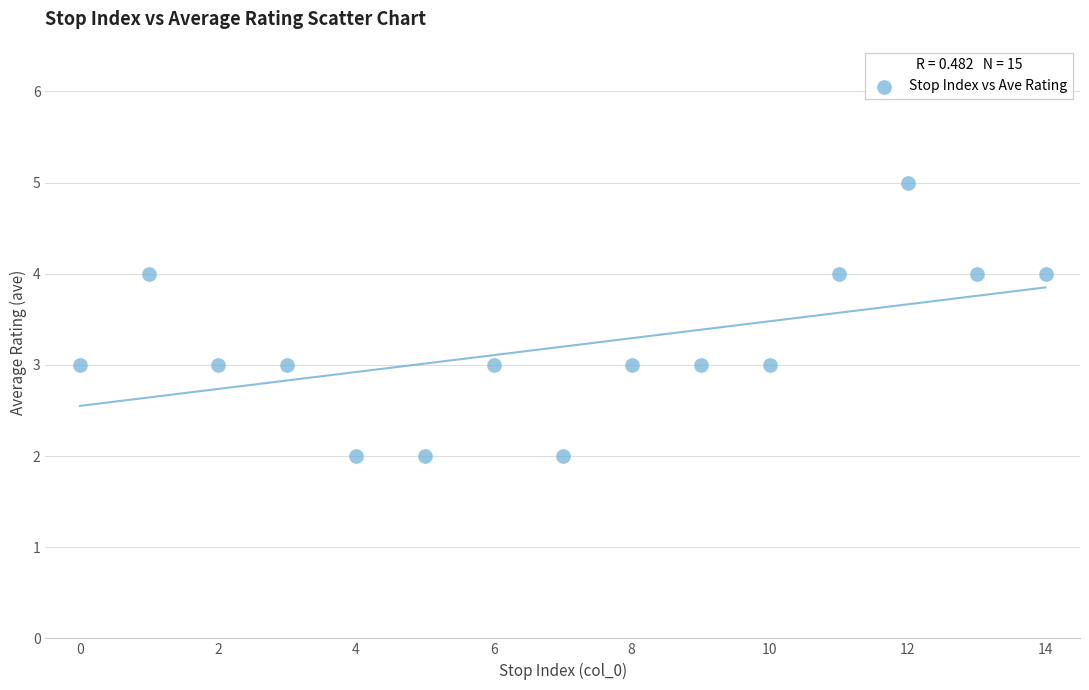

What is the range of Y values (max minus min)?

3